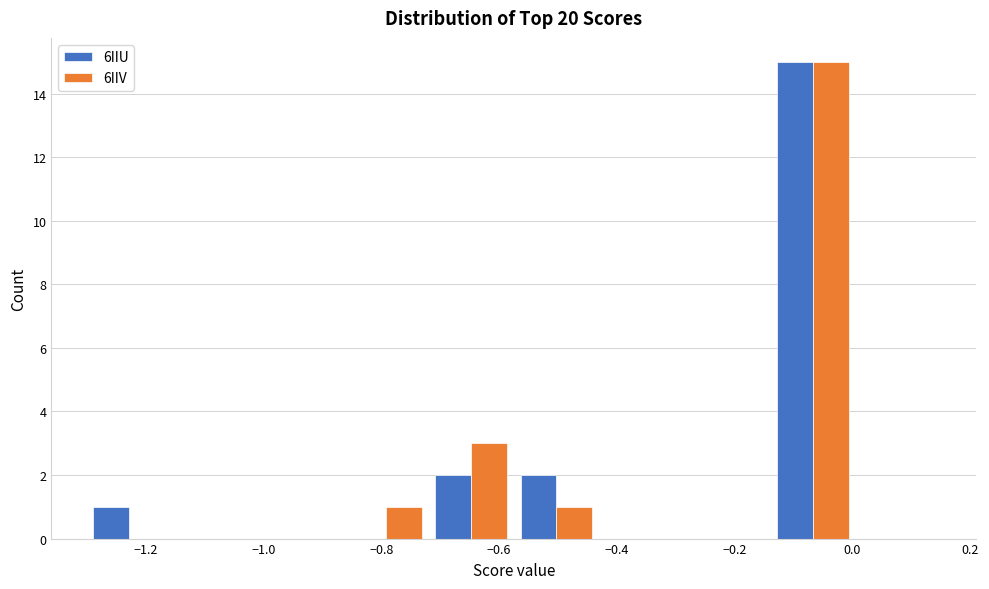

In the 6IIV series, which range on the x-axis has the tallest bar?

-0.140 to 0.005